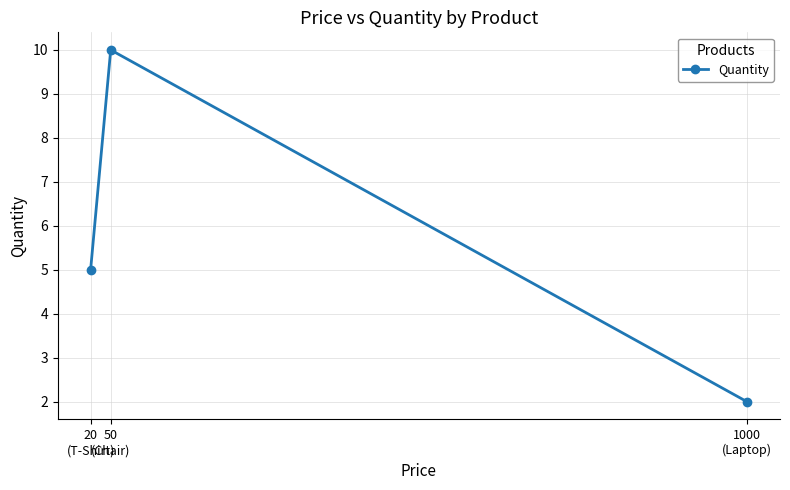

The chart shows a value of 3 at 1000
(Laptop). True or false?

False